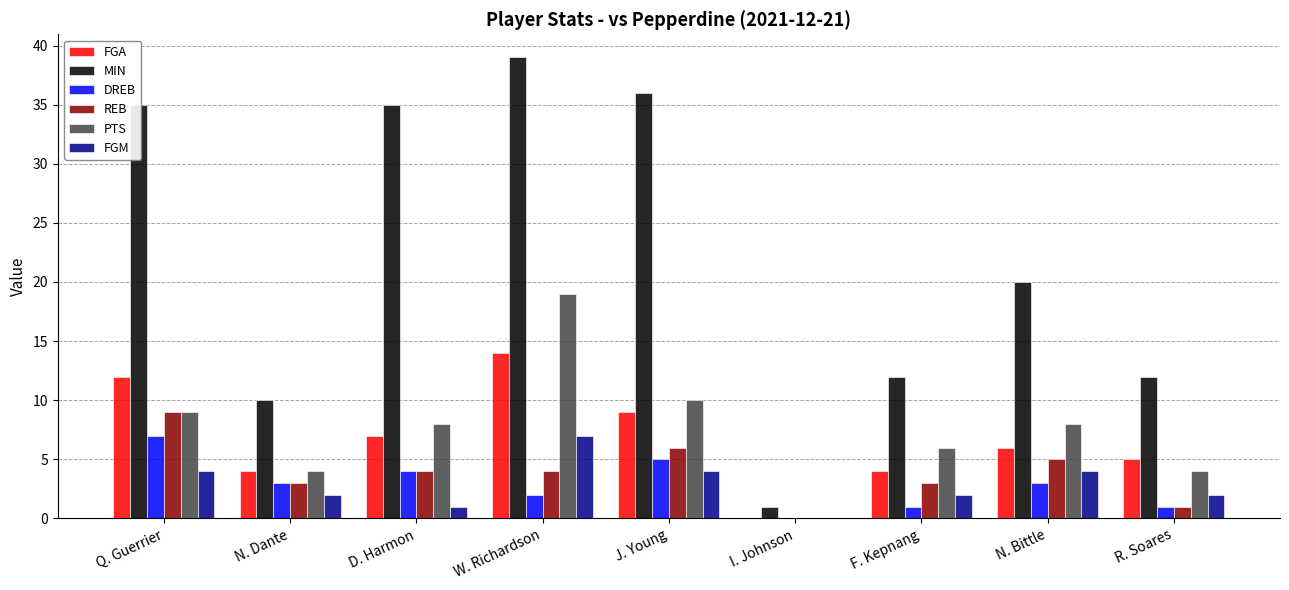

What is the highest value of the REB series?

9